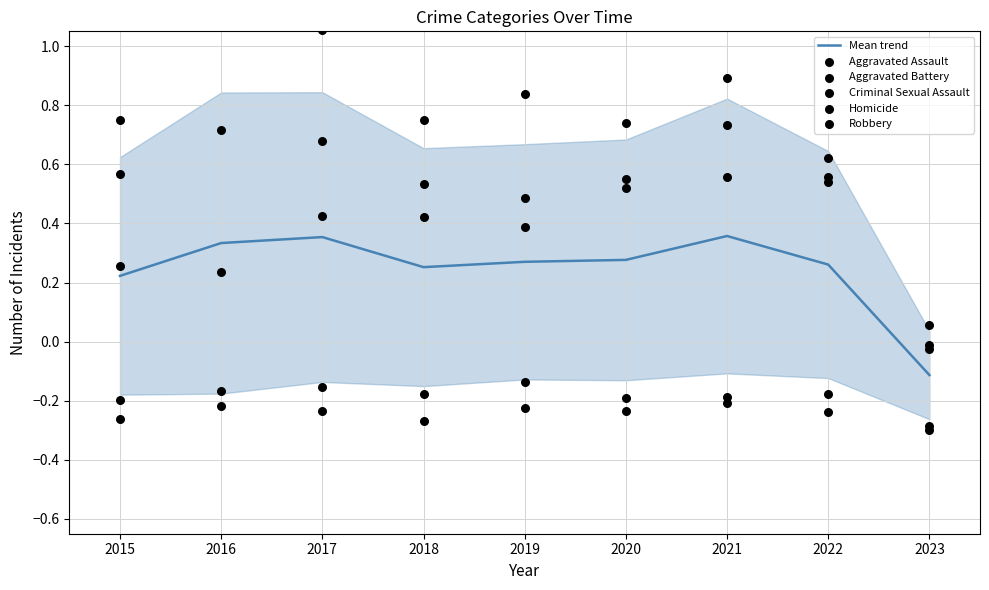

Which series has the largest total across all categories?

Aggravated Battery